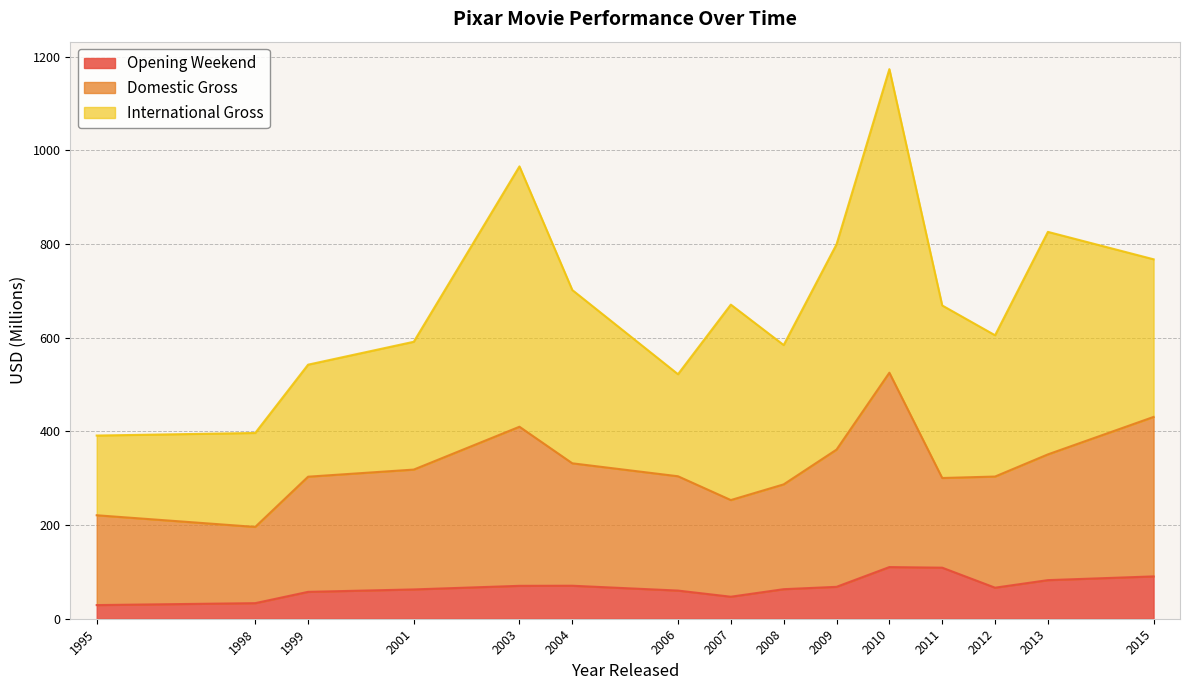

Where is the first local maximum for Opening Weekend?

2004